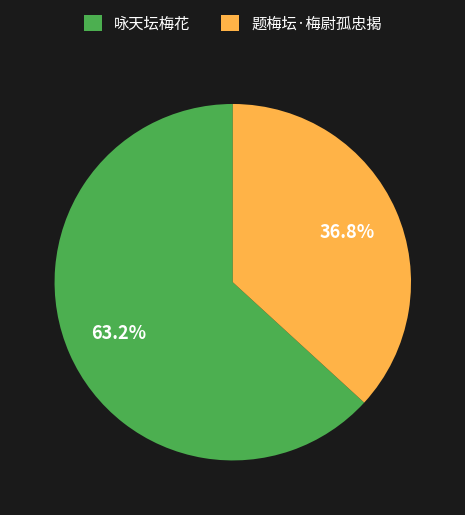

The 咏天坛梅花 slice represents 72% of the pie. True or false?

False